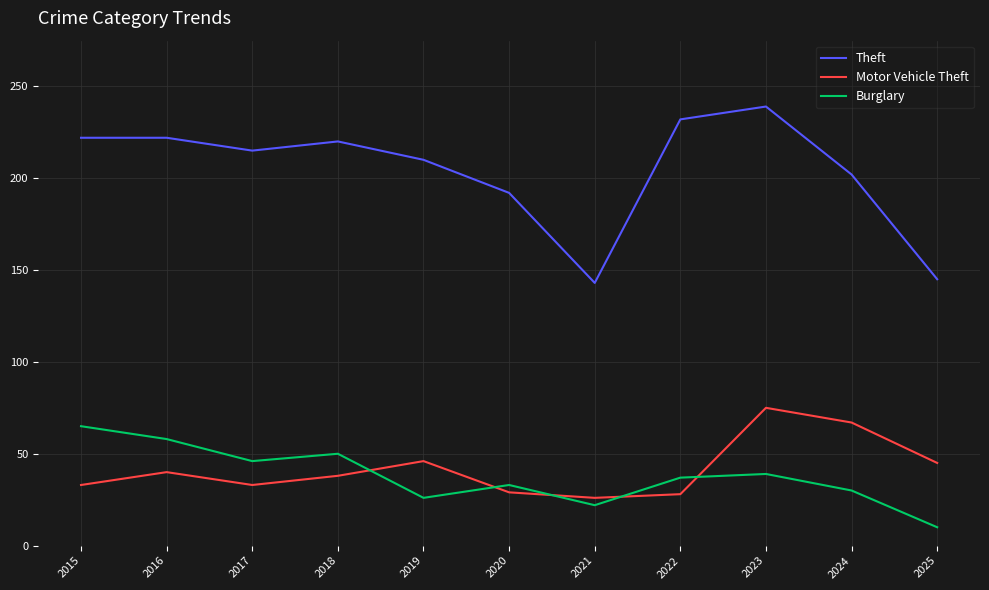

Between 2017 and 2025, which series saw the biggest shift?

Theft